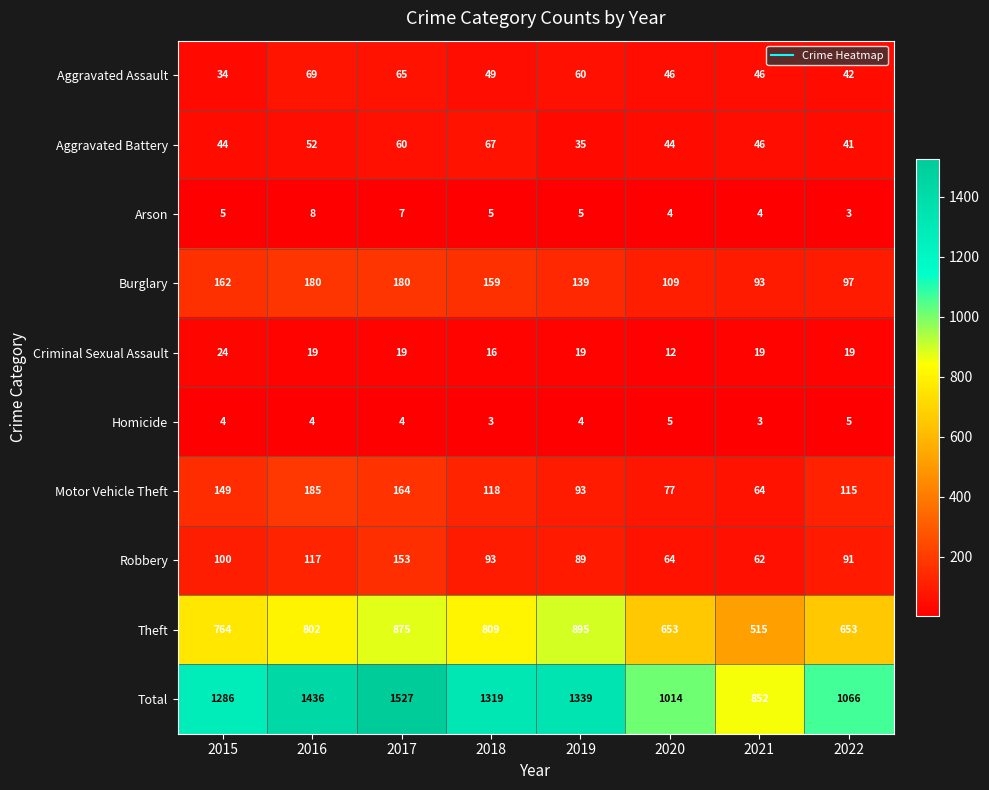

Is it true that Aggravated Assault equals 69 at 2016?

True